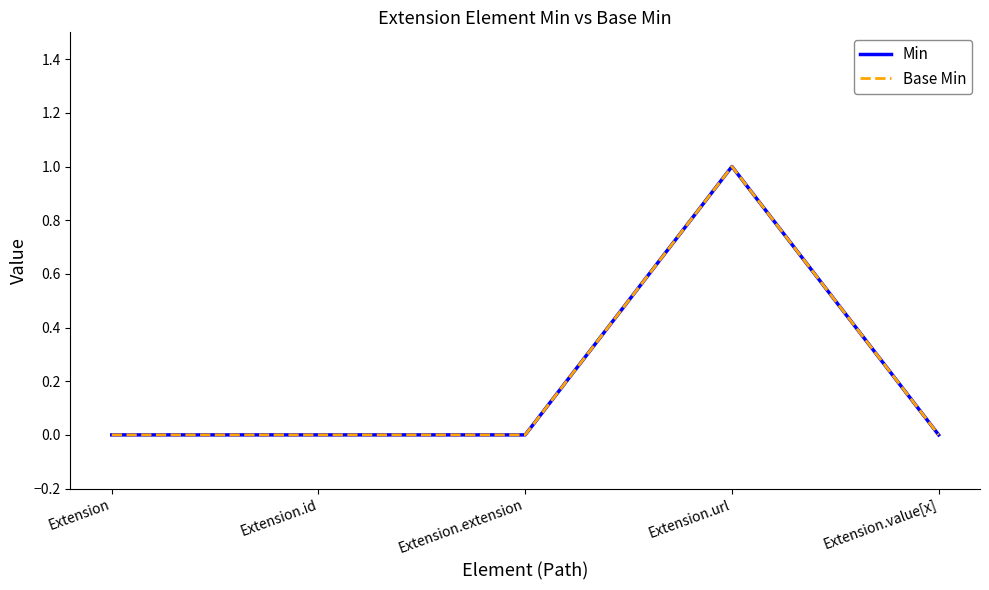

Does the chart have visible grid lines?

No